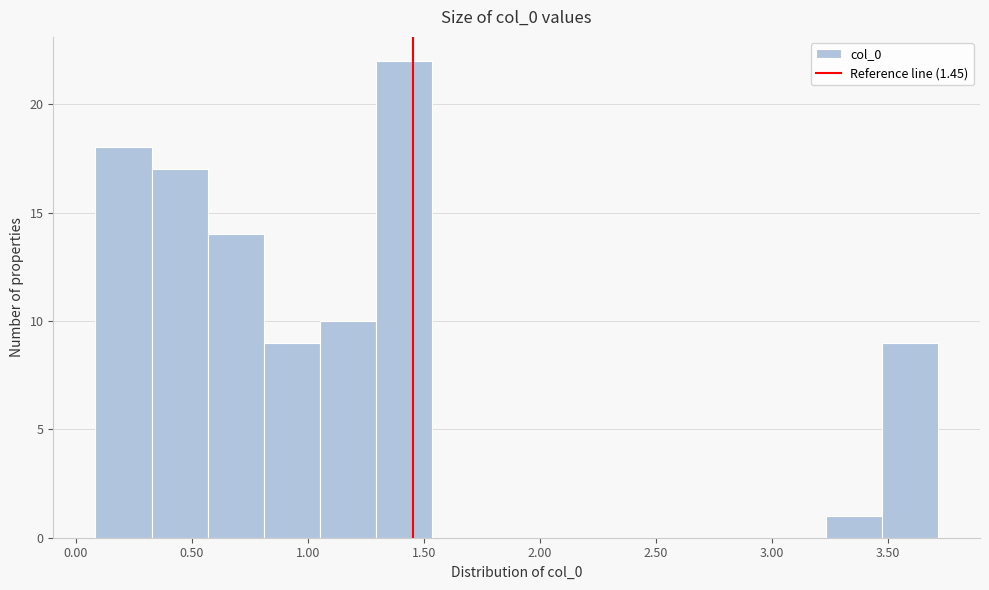

Reading left to right, list every bar in this chart as the range it spans on the x-axis followed by its height. Neither the bar edges nor the heights are printed on the chart, so give them approximately, as read against the axes.

0.10 to 0.35: 18
0.35 to 0.55: 17
0.55 to 0.80: 14
0.80 to 1.05: 9
1.05 to 1.30: 10
1.30 to 1.55: 22
1.55 to 1.80: 0
1.80 to 2.00: 0
2.00 to 2.25: 0
2.25 to 2.50: 0
2.50 to 2.75: 0
2.75 to 3.00: 0
3.00 to 3.25: 0
3.25 to 3.45: 1
3.45 to 3.70: 9